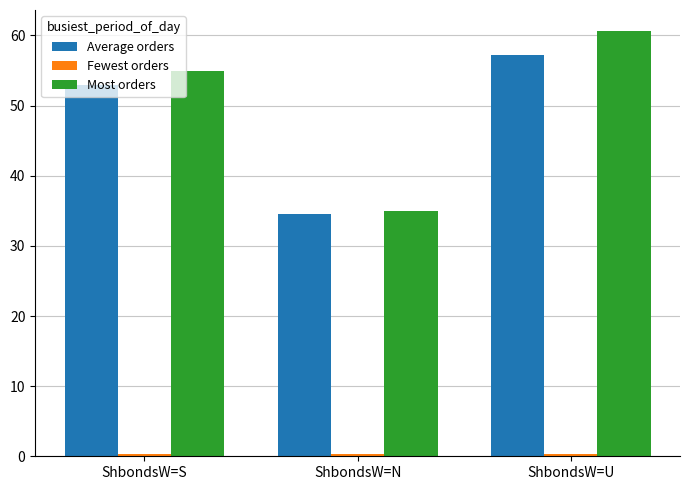

At which label does Most orders reach its peak?

ShbondsW=U